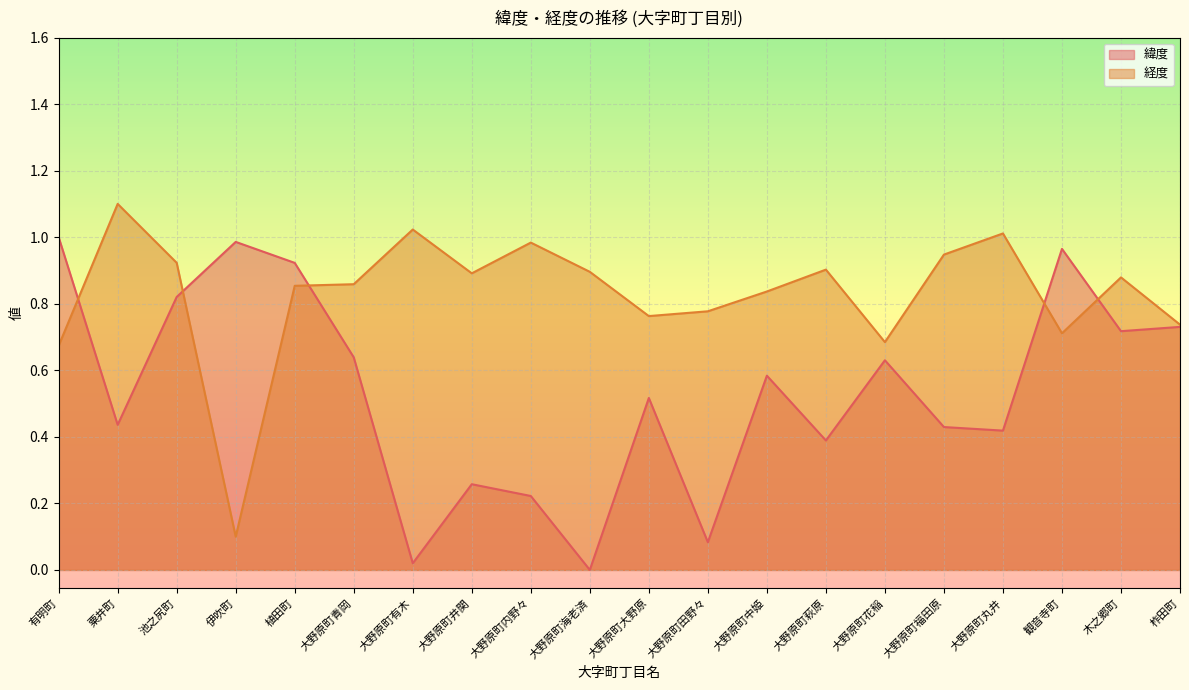

At which label does 緯度 reach its minimum?

大野原町海老済